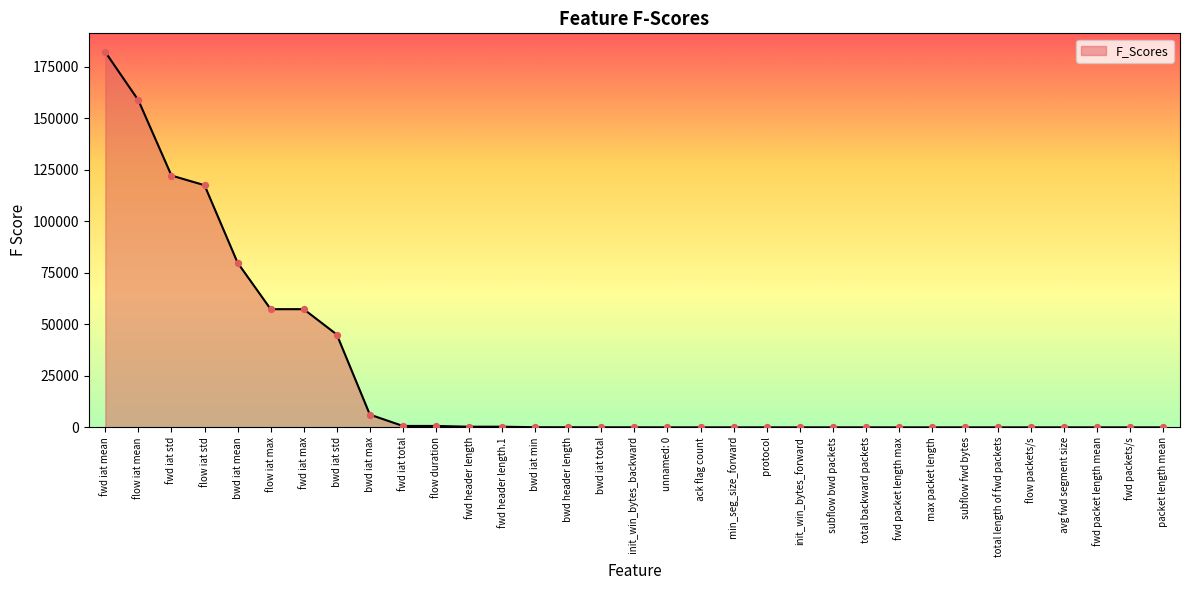

Which has a higher value,  fwd iat max or total length of fwd packets?

 fwd iat max